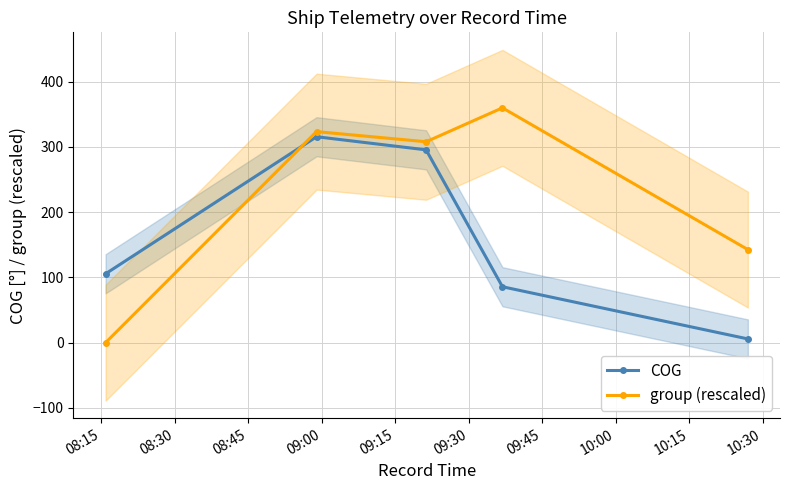

True or false: COG has more than 1 interior local peaks.

False